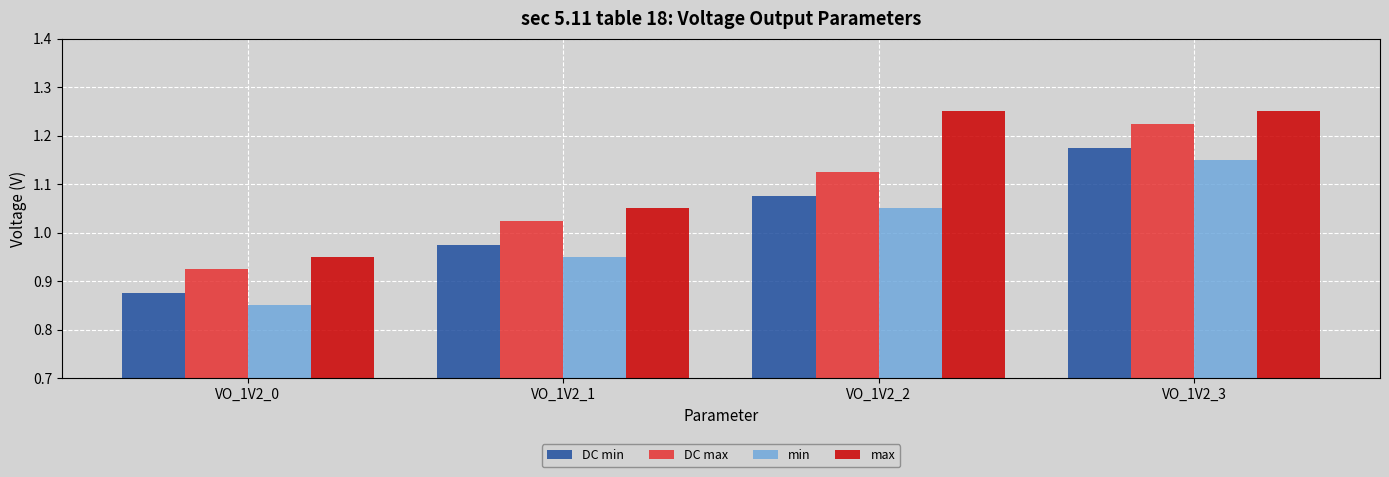

Is the value of max at VO_1V2_0 greater than the value of DC min at VO_1V2_1?

No